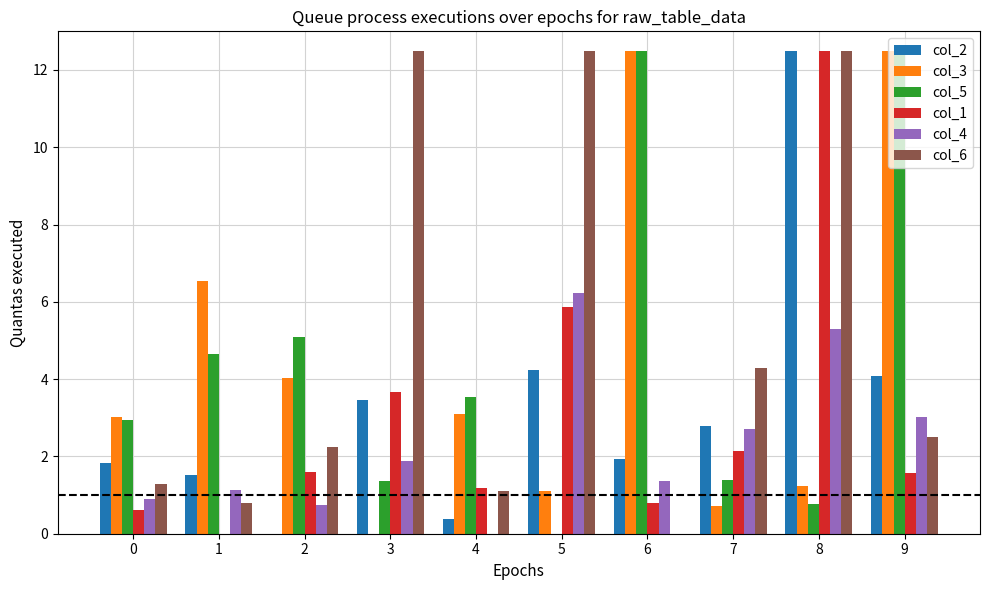

The value of col_5 at 2 is 5.1. True or false?

True